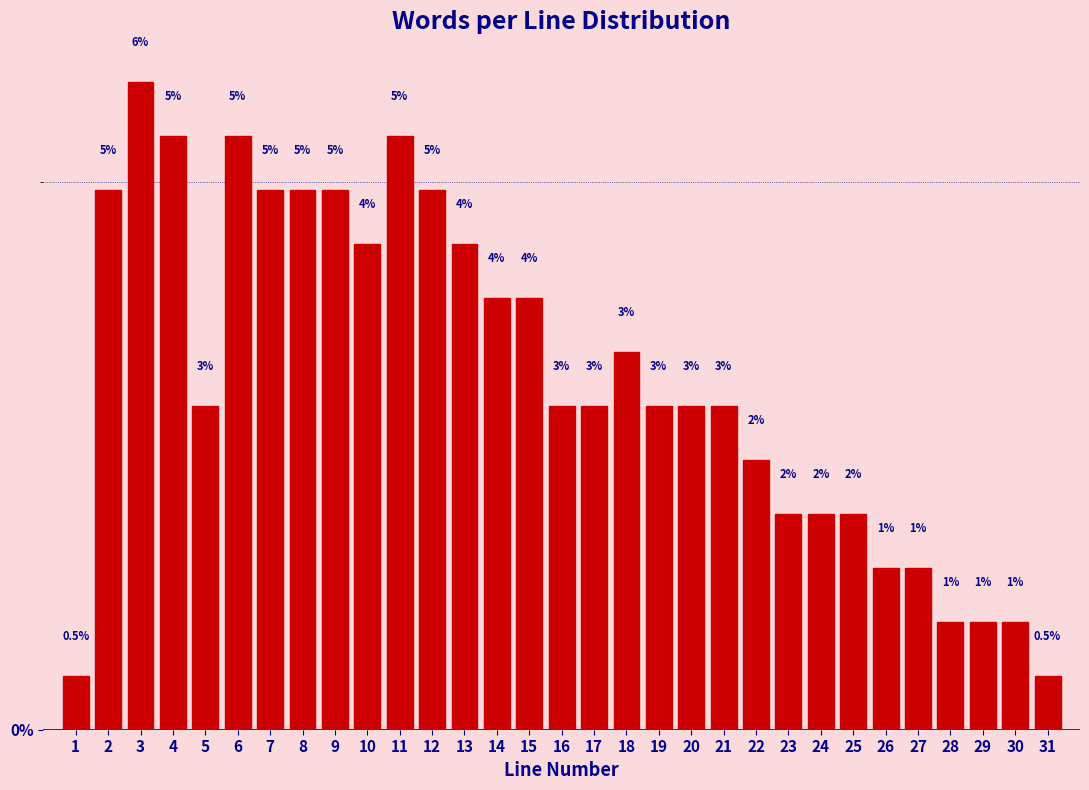

What is the difference between the values at 11 and 10?

1.0